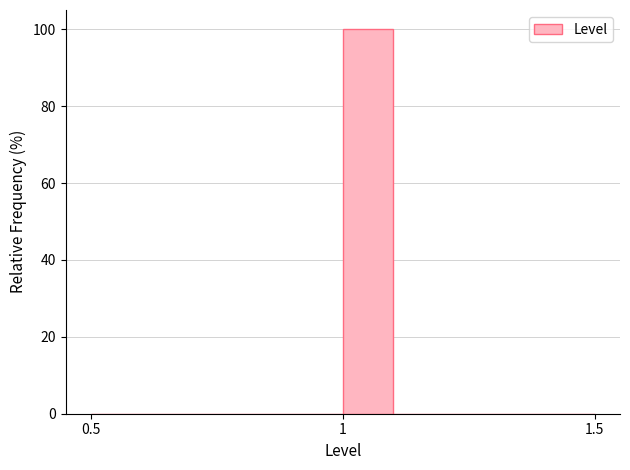

Read against the x-axis, roughly where is the centre of the tallest bar?

1.05